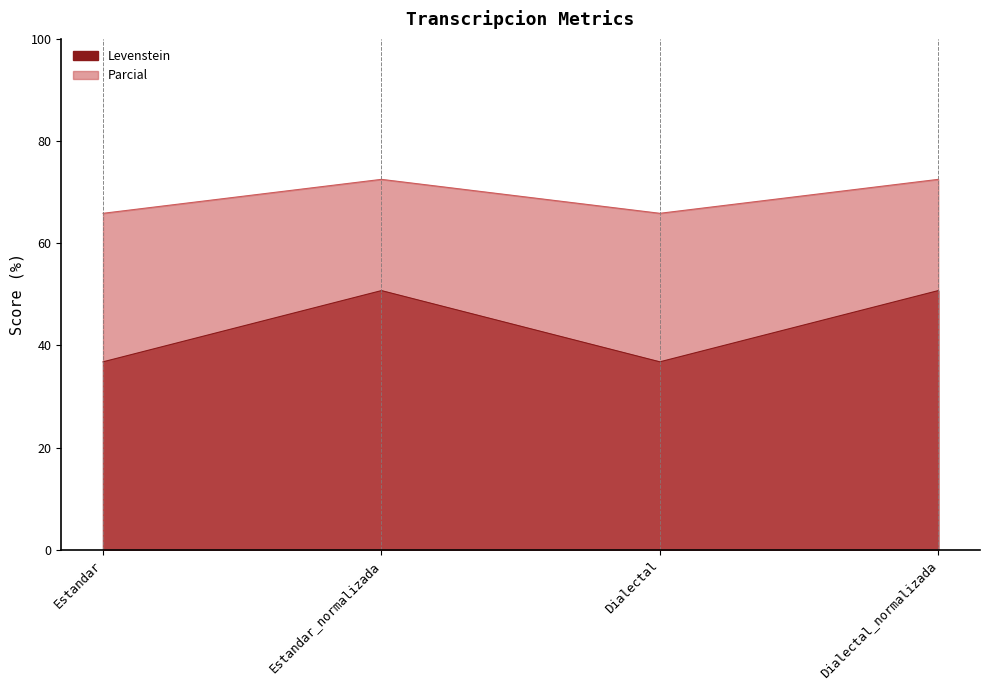

The Parcial series shows 65.9 at Estandar. True or false?

True